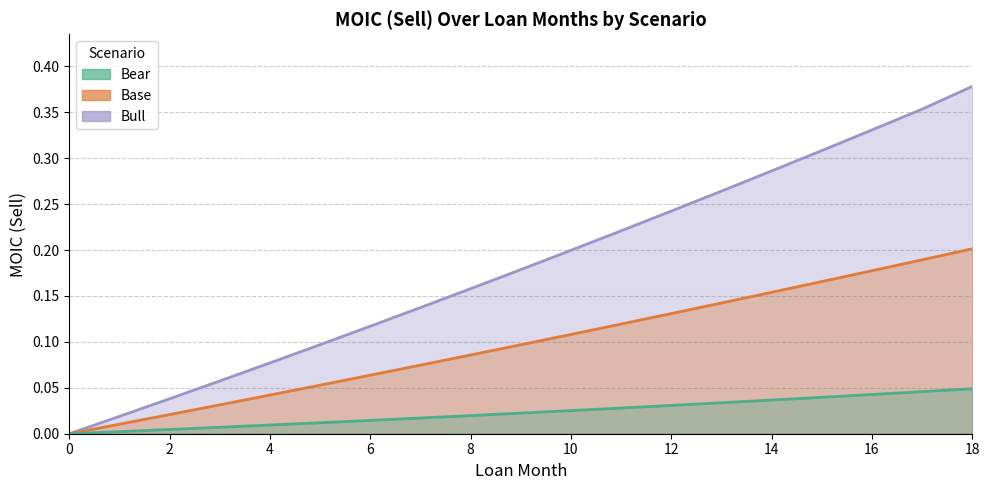

What is the difference between the Bull values at 4 and 13?

0.2